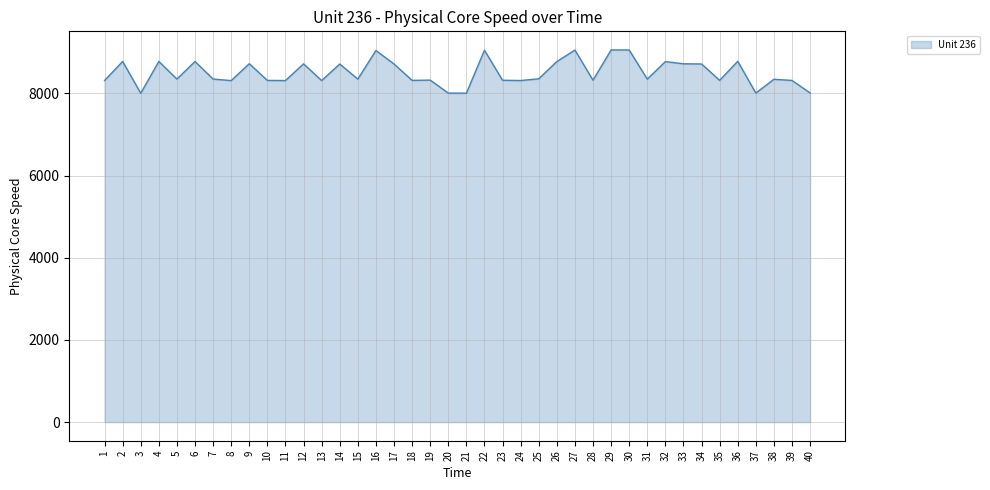

What is the difference between the second highest and second lowest values?

1050.9